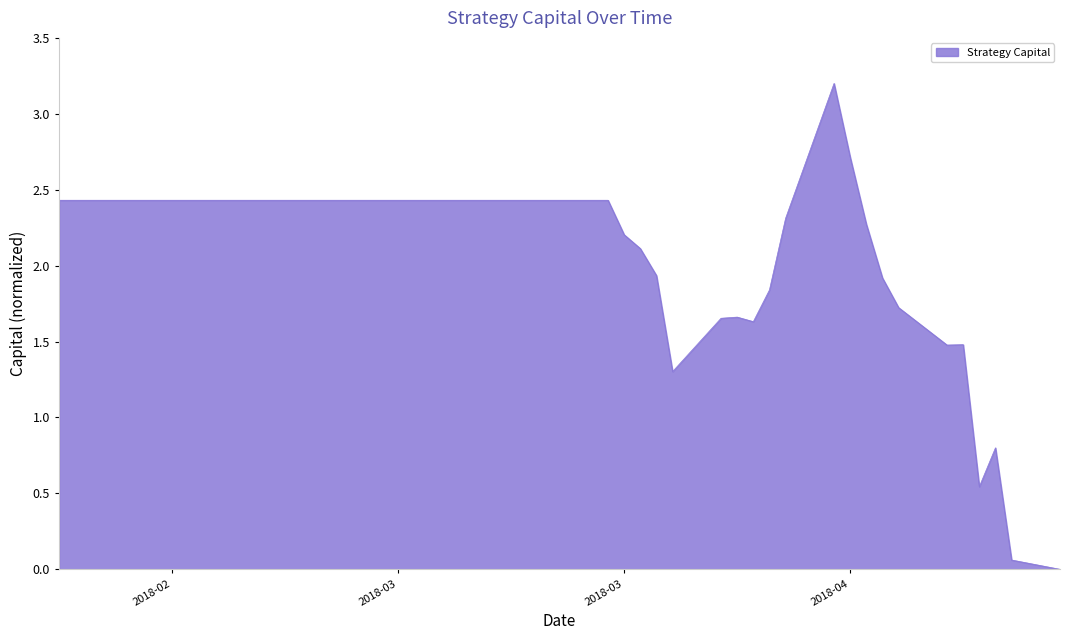

What is the greatest value displayed?

3.2